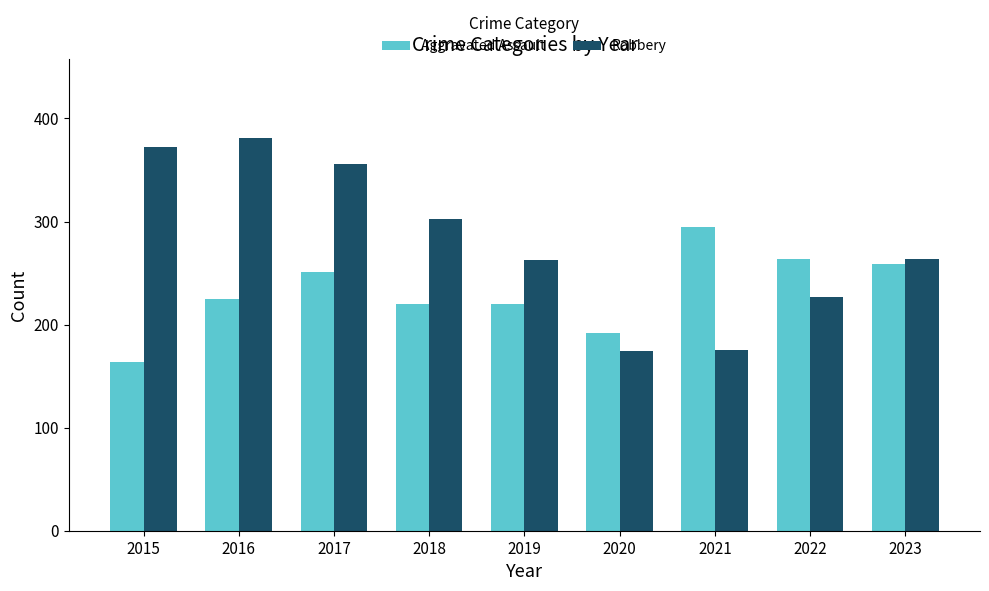

Which series has the largest total across all categories?

Robbery